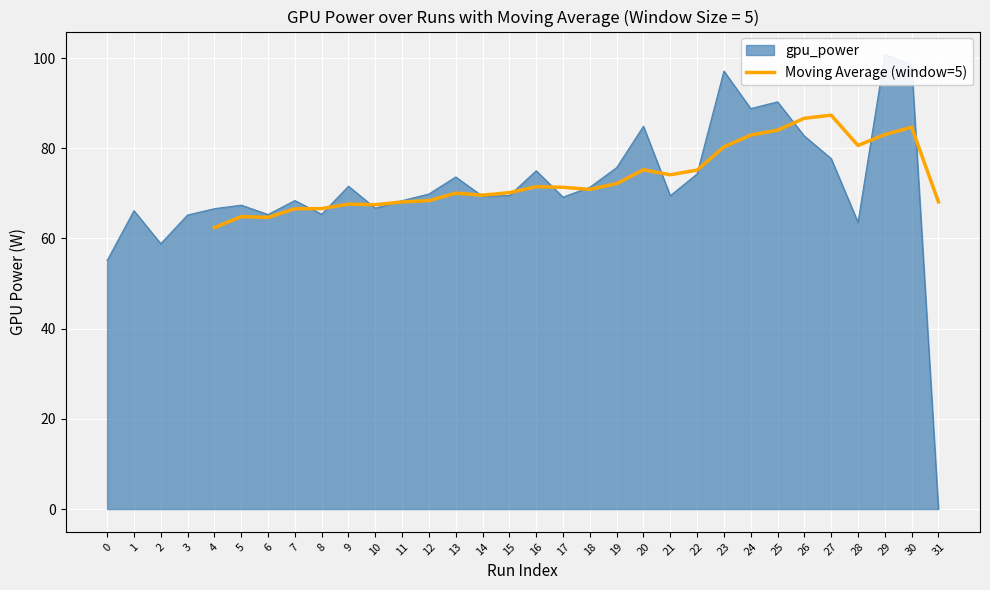

What is the minimum value for Moving Average (window=5)?

62.4